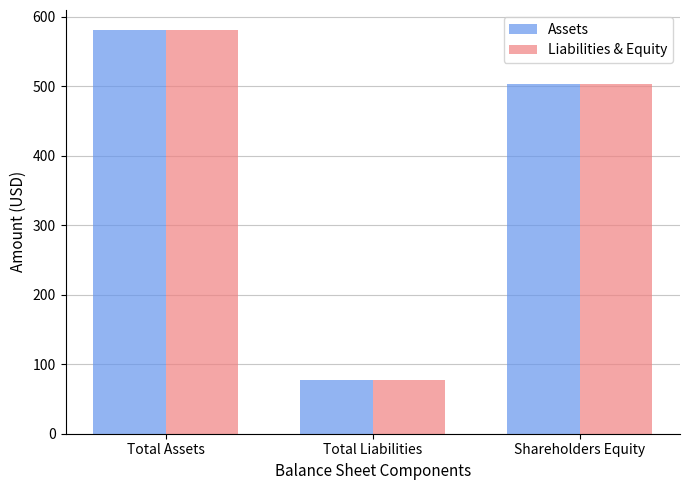

How many Liabilities & Equity values are between 77 and 581?

3